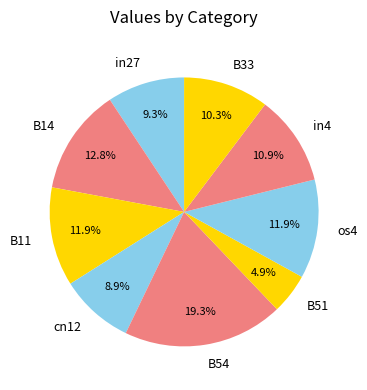

The cn12 slice represents 9% of the pie. True or false?

True